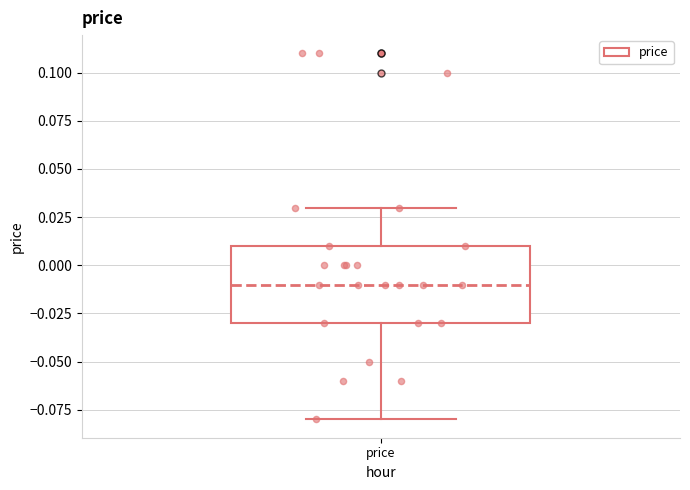

Transcribe this box plot: give where the median line is, the range the box spans, and where the two whiskers end, as read against the y-axis. The values are not printed on the chart, so give them approximately, as read against the axis.

median -0.01, box -0.03 to 0.01, whiskers -0.08 to 0.03